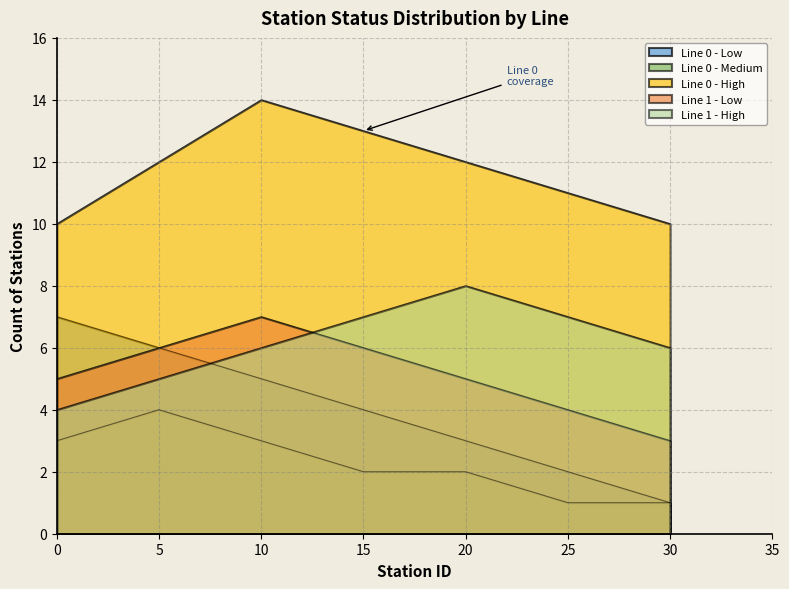

Does the chart have visible grid lines?

Yes